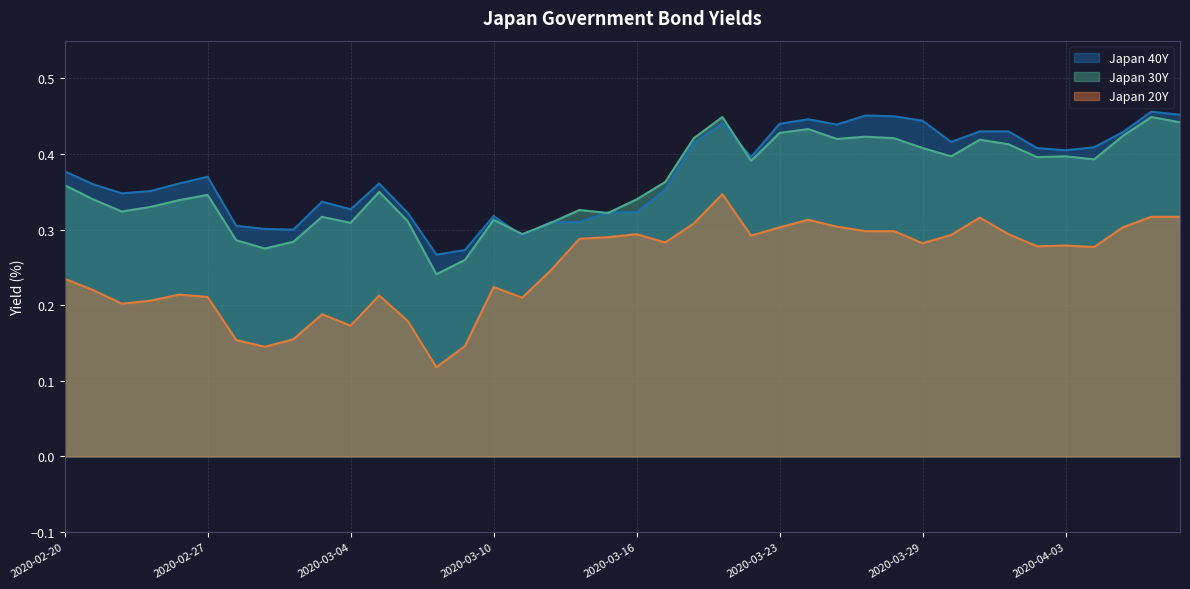

What is the difference between the highest and lowest values at 2020-03-17?

0.1